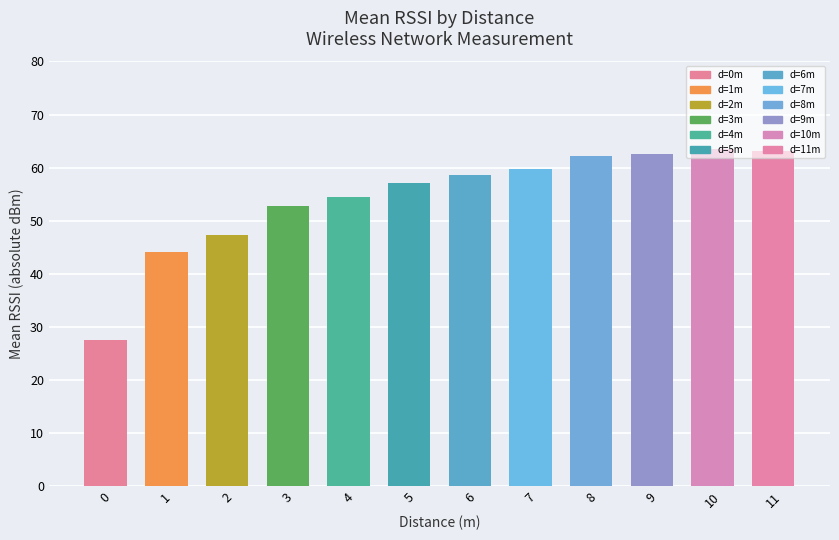

The value at 1 is 44.1. True or false?

True